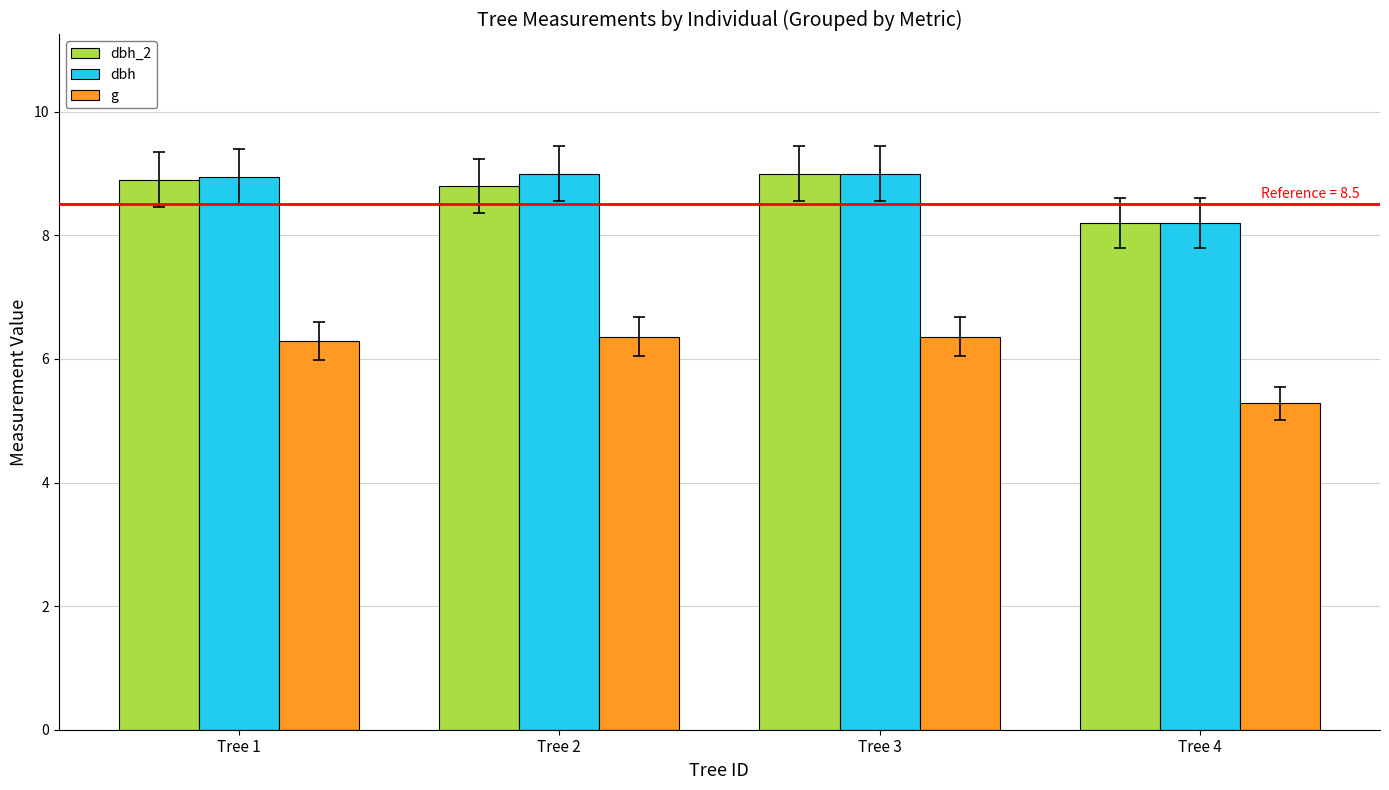

What is the sum of the dbh values at Tree 3 and Tree 2?

18.0